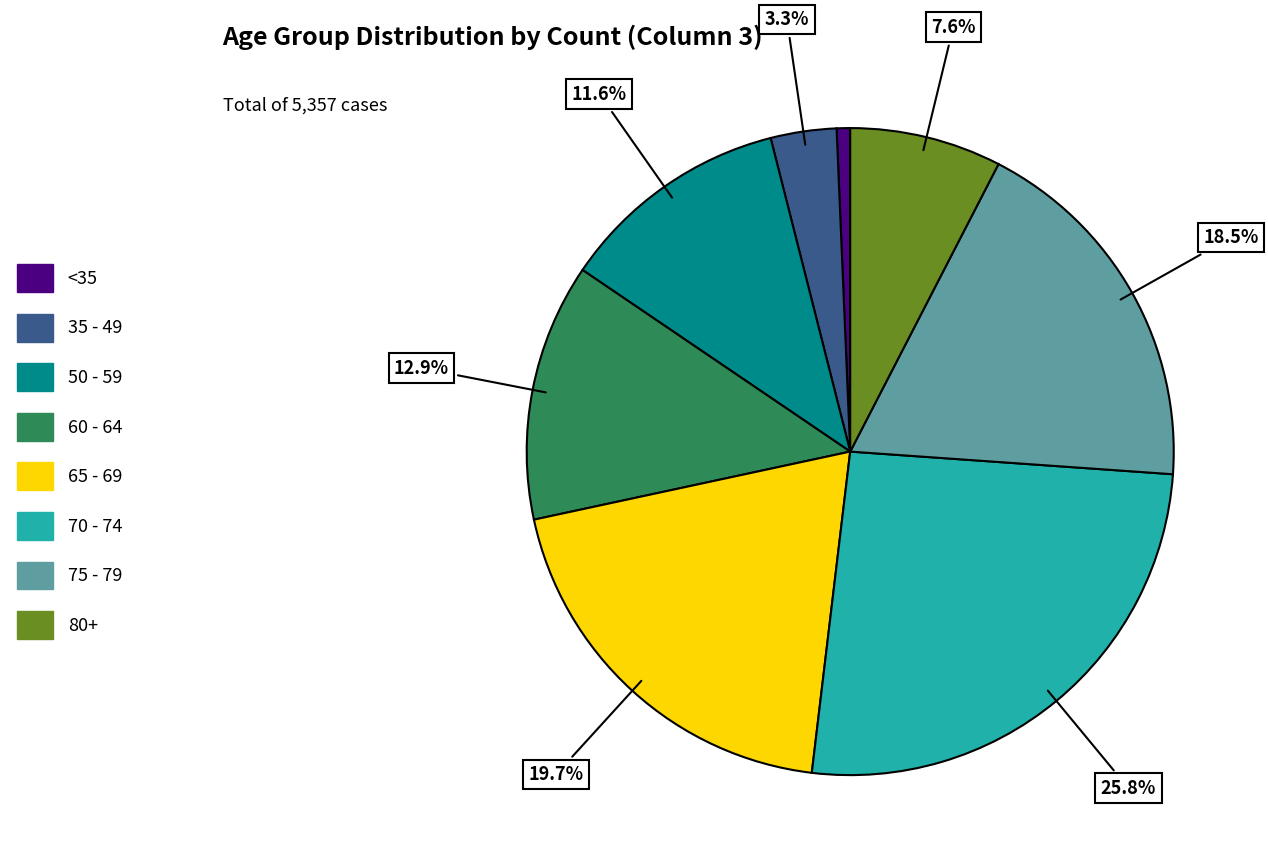

Is there any slice that represents more than half of the pie?

No